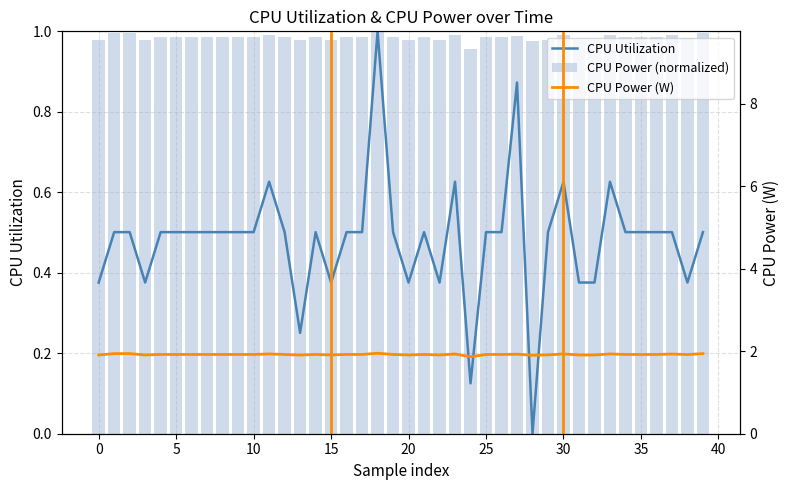

What is the average value of the CPU Utilization series?

0.5